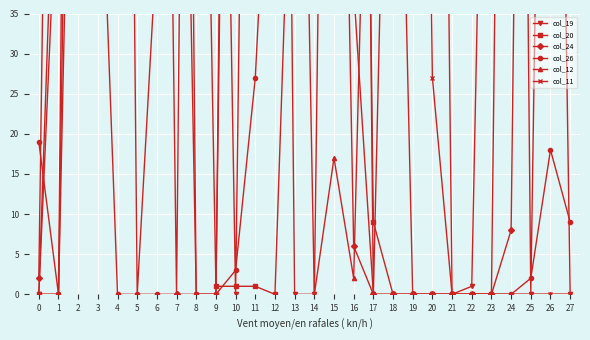

Between which two adjacent categories do col_12 and col_19 first intersect?

4 and 5